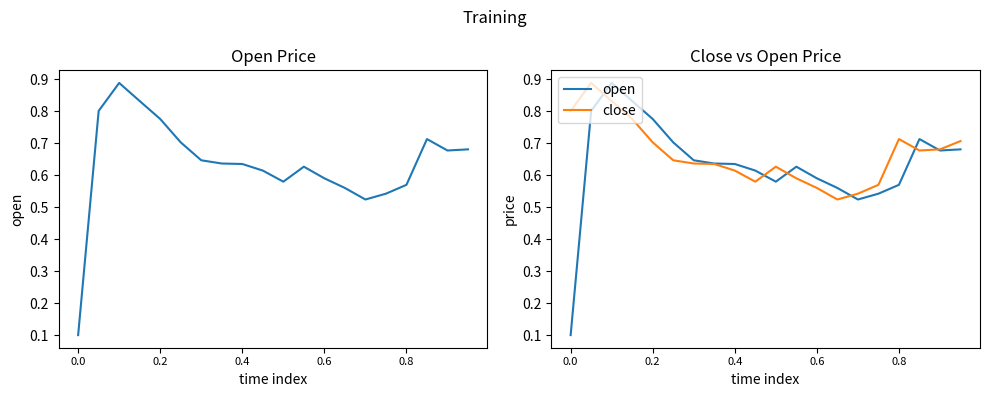

True or false: close and open cross at least once.

True